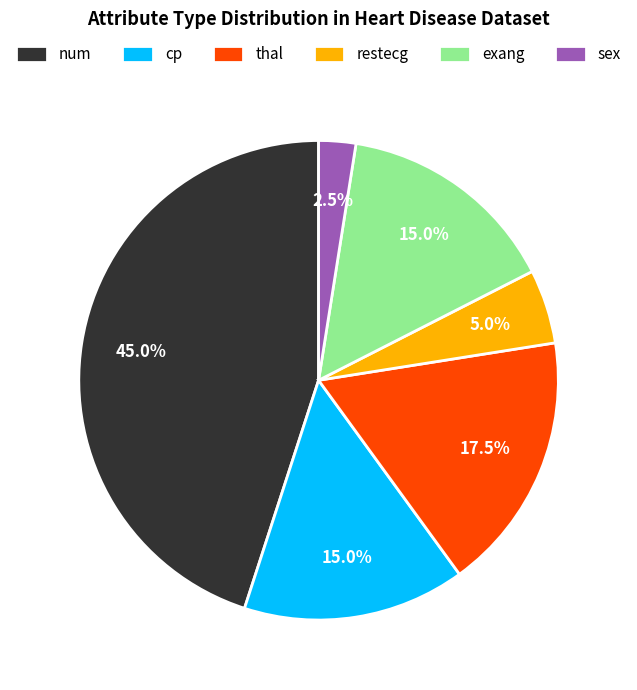

How much of the chart is everything except restecg?

95.0%